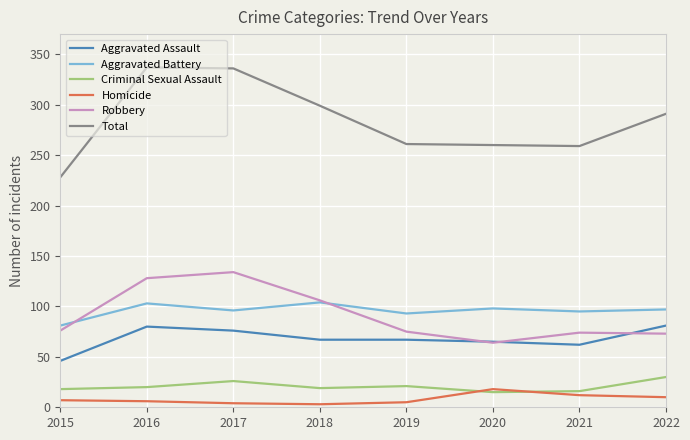

Which series has the widest spread of values?

Total